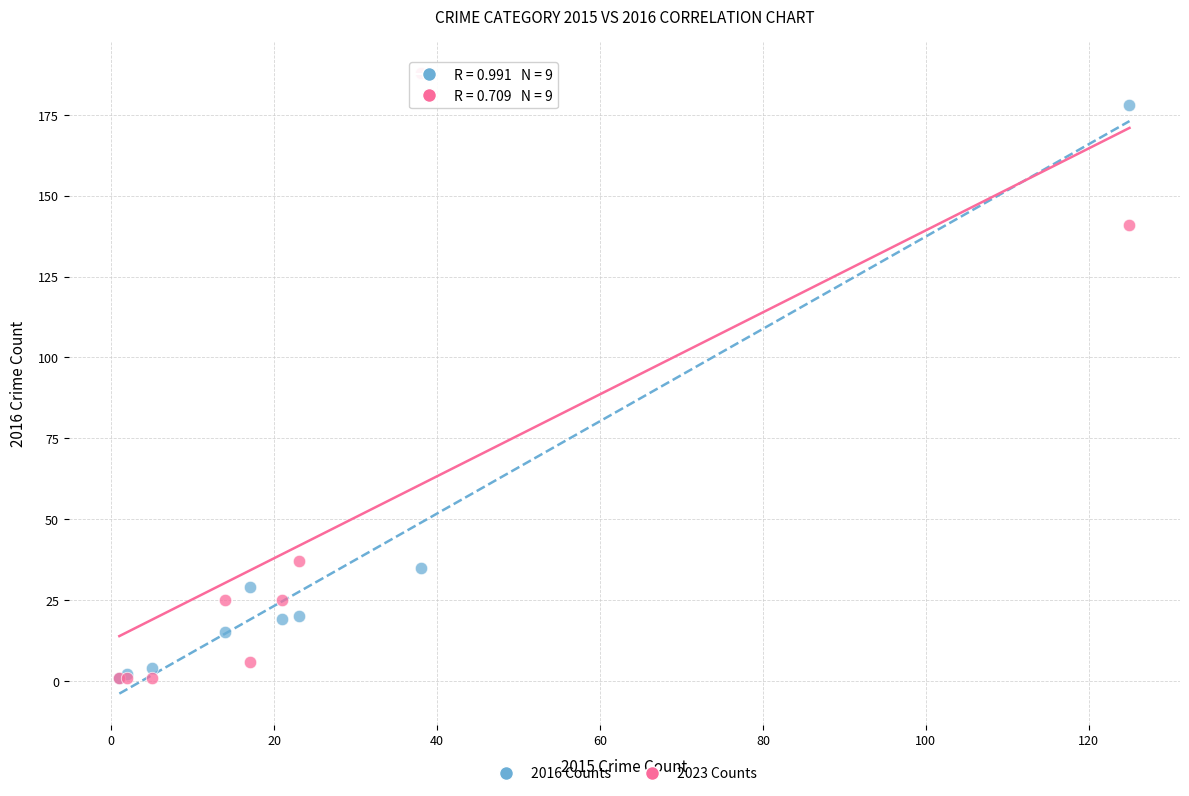

In the 2023 Counts series, what Y value is closest to 94?

141